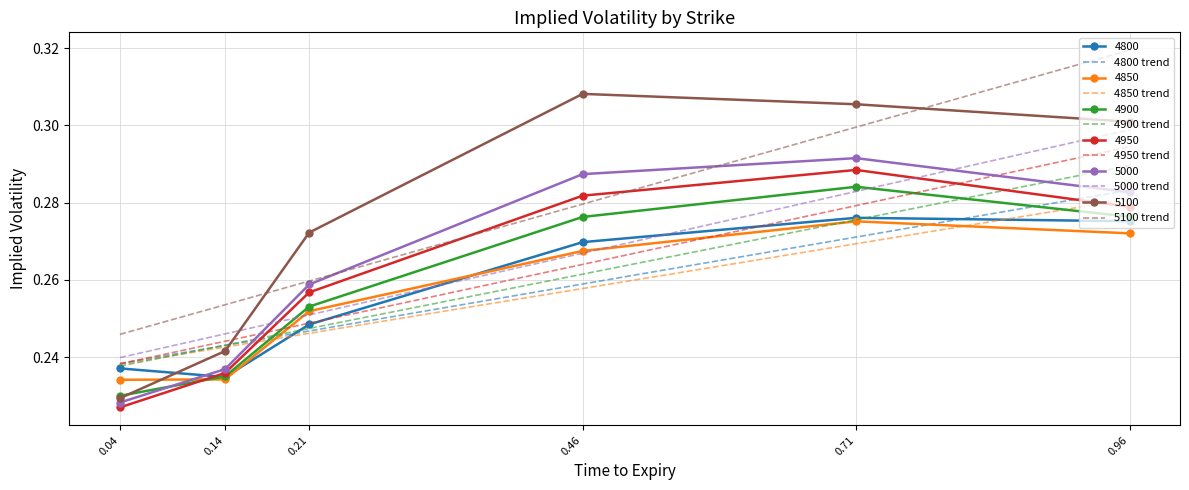

How many 4850 trend values are between 0 and 1?

6